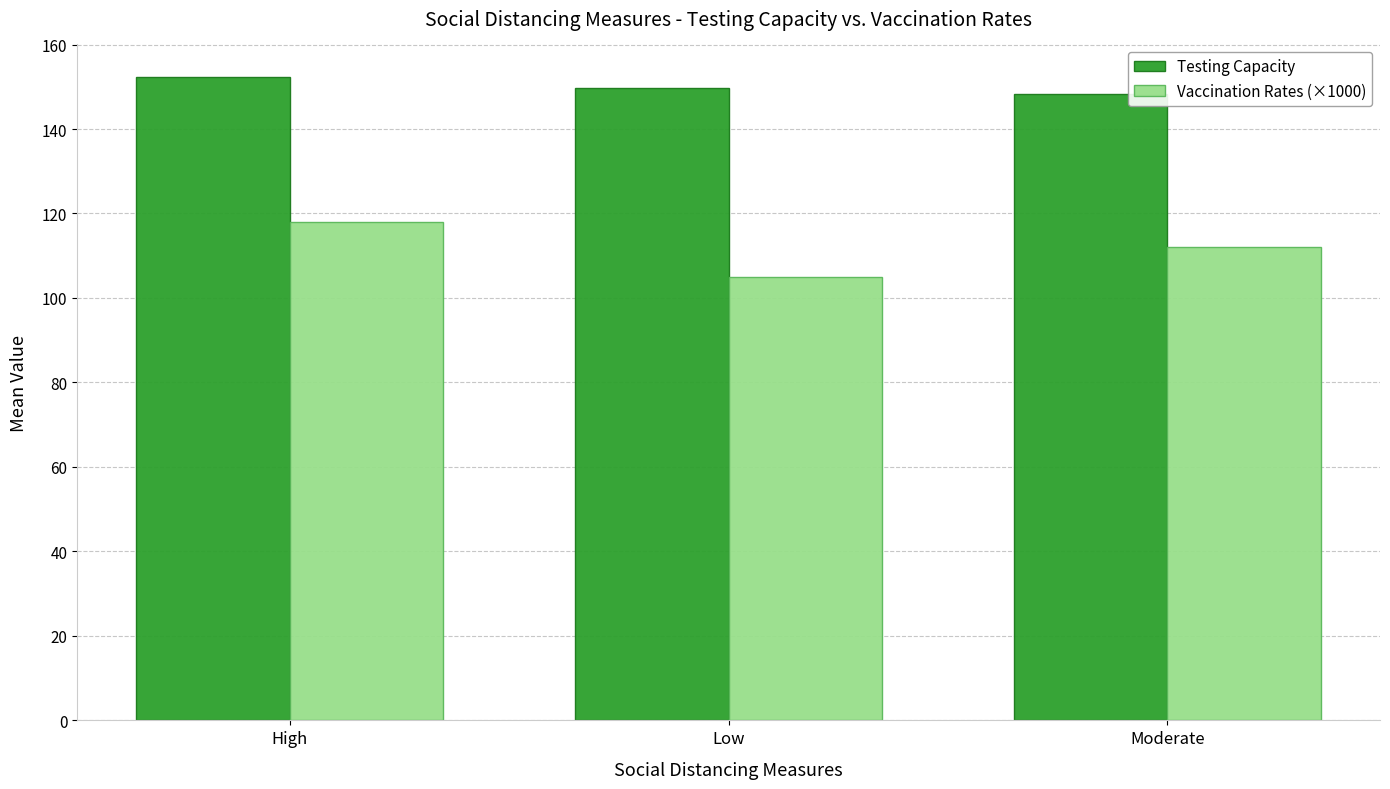

Count the Vaccination Rates (×1000) values in the range 105 to 118.

3